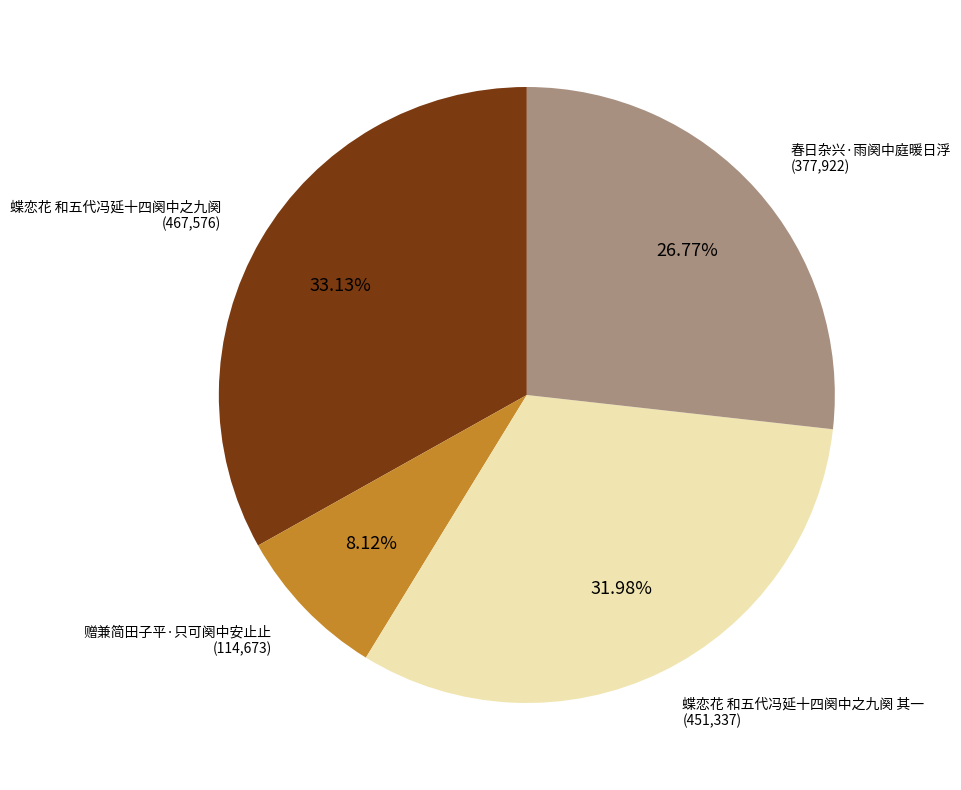

Is there a majority slice in this chart?

No